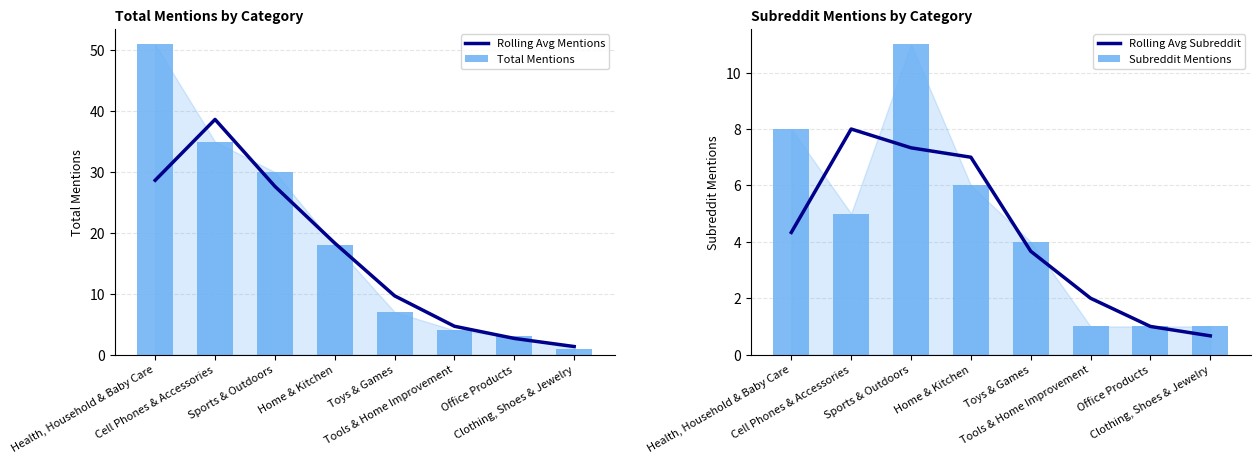

Does the chart contain any negative values?

No